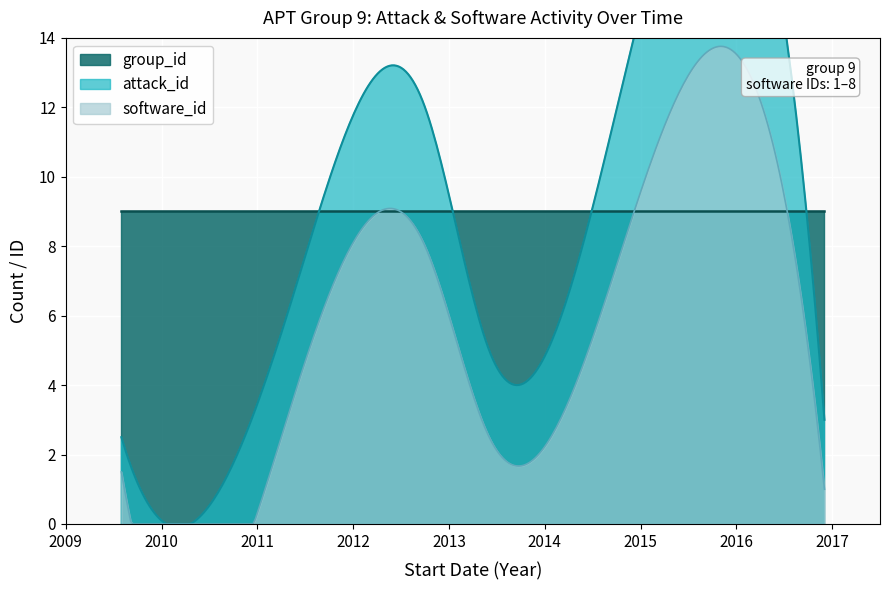

What is the spread (max minus min) of values at 2014-08?

4